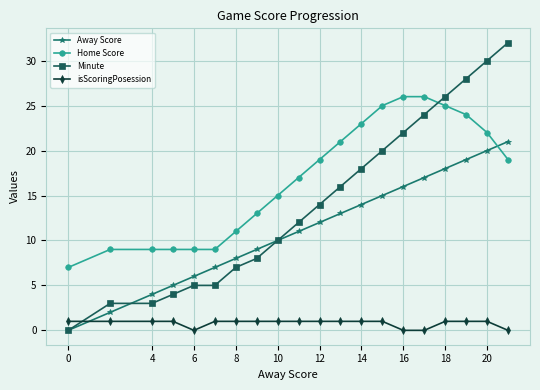

Reading left to right, what are all the values shown in this chart?

Away Score: 0	2	4	5	6	7	8	9	10	11	12	13	14	15	16	17	18	19	20	21
Home Score: 7	9	9	9	9	9	11	13	15	17	19	21	23	25	26	26	25	24	22	19
Minute: 0	3	3	4	5	5	7	8	10	12	14	16	18	20	22	24	26	28	30	32
isScoringPosession: 1	1	1	1	0	1	1	1	1	1	1	1	1	1	0	0	1	1	1	0